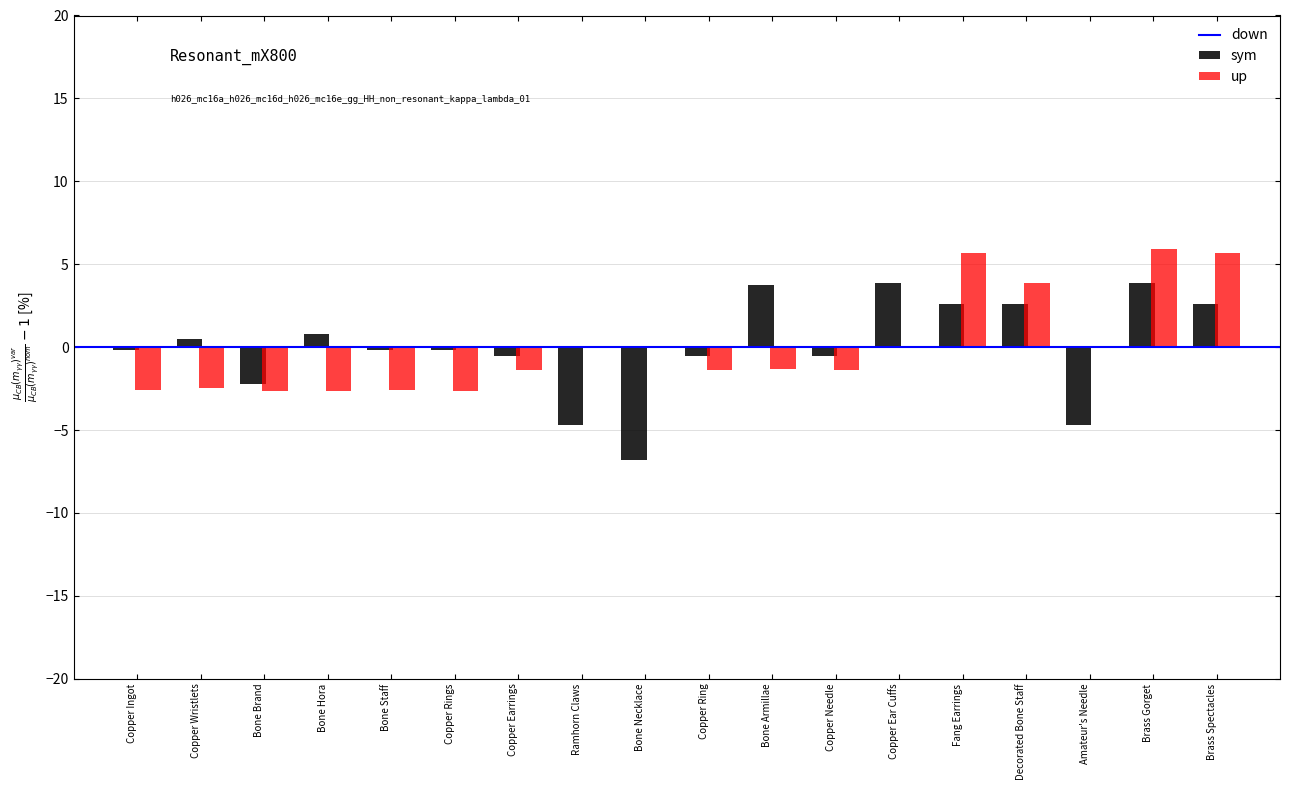

What is the spread (max minus min) of values at Copper Ingot?

2.4